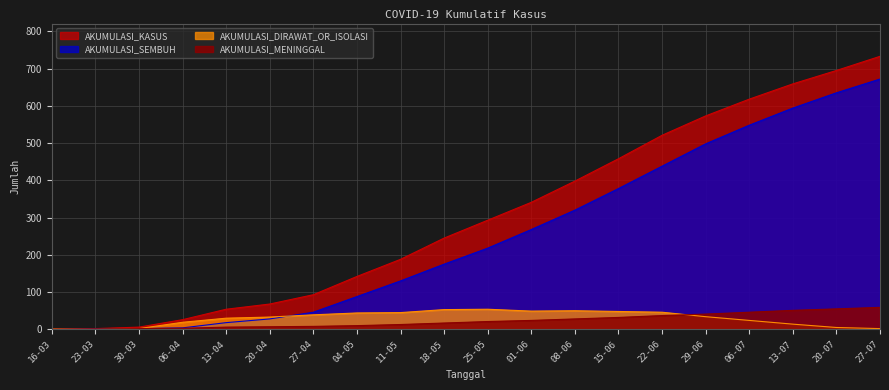

What position from the left is 29-06?

16